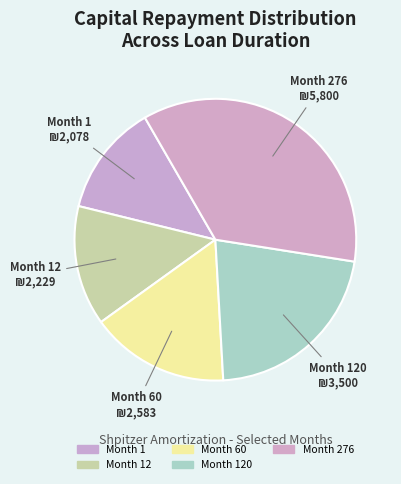

Count the number of slices in the pie.

5